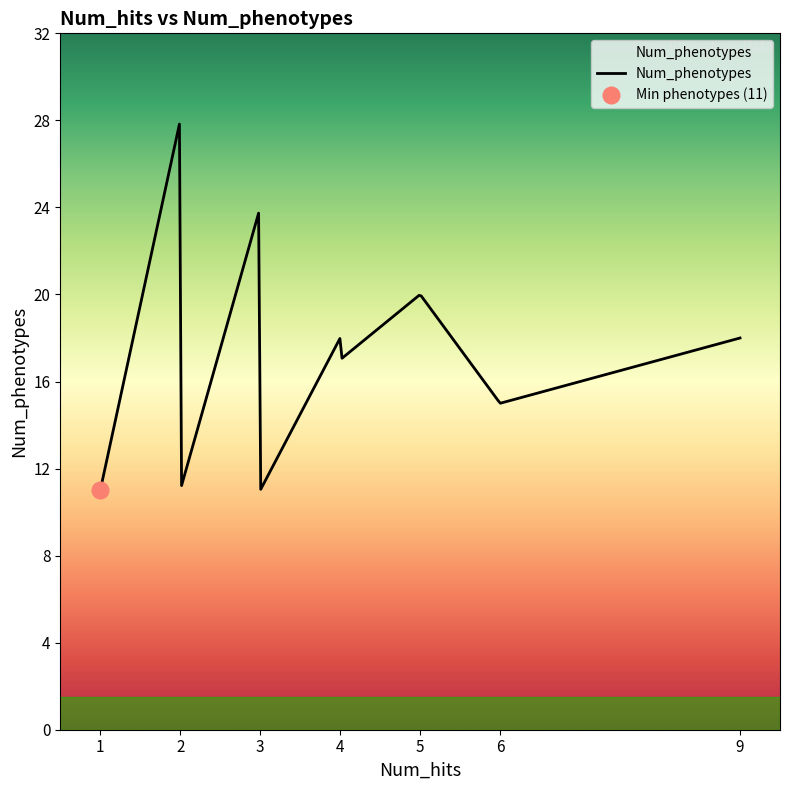

What is the highest value of the Num_phenotypes series?

27.8